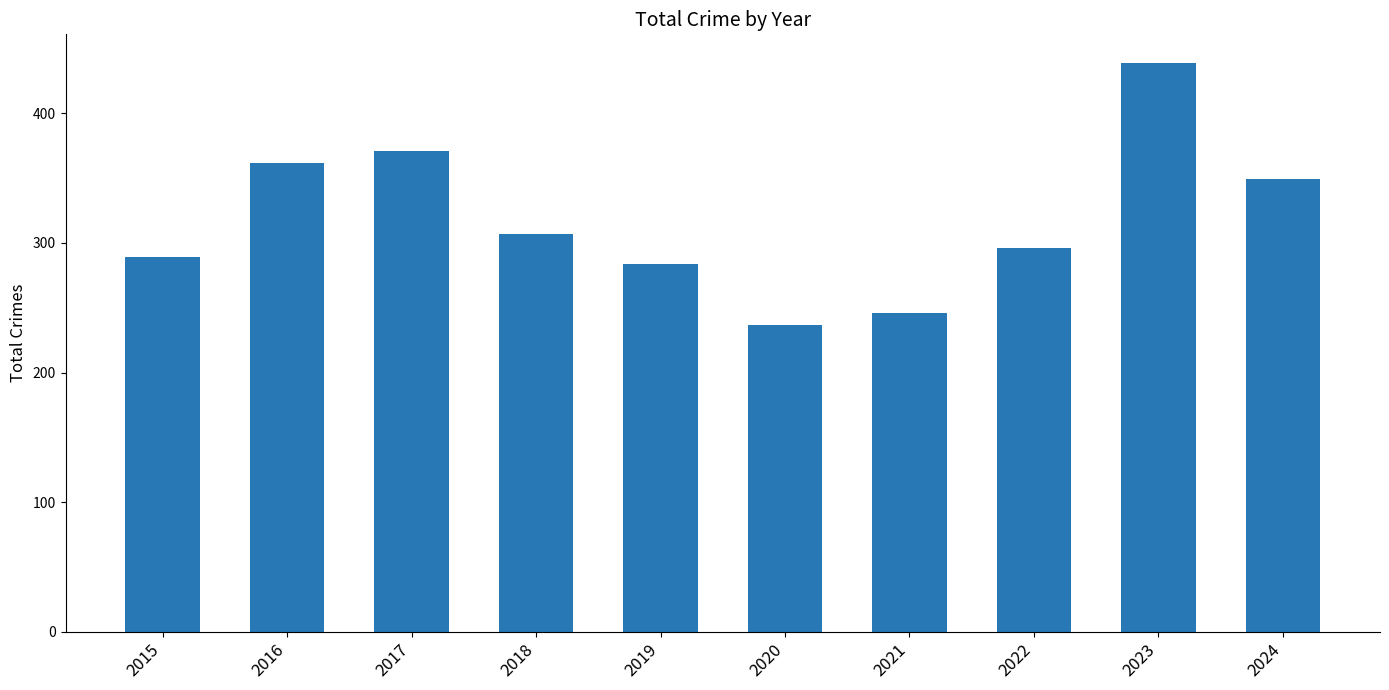

Count the number of data series in this chart.

1